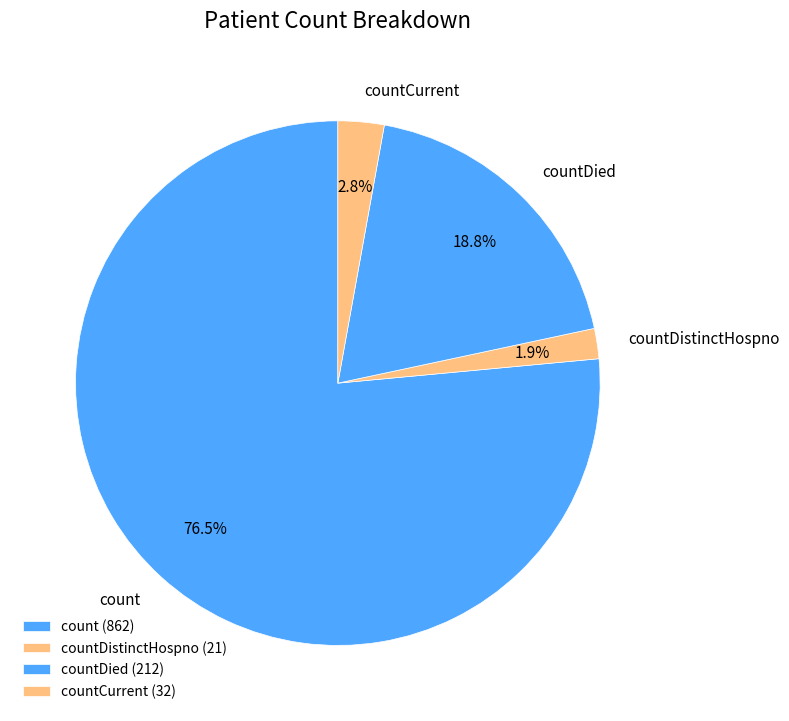

What is the total percentage of countDistinctHospno and countCurrent?

4.7%